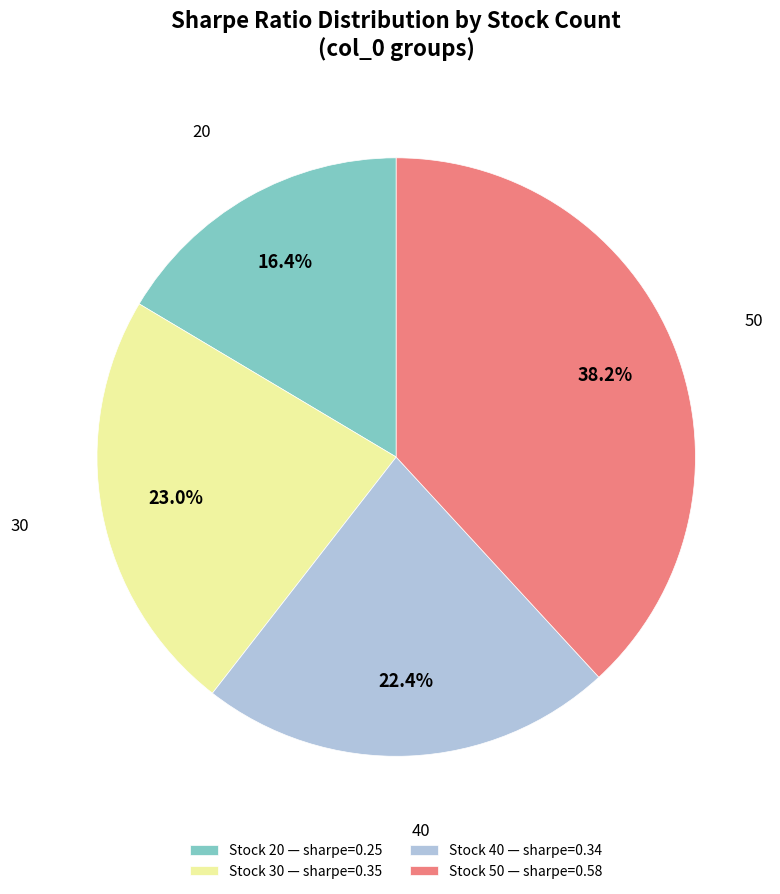

Does any single category account for the majority?

No